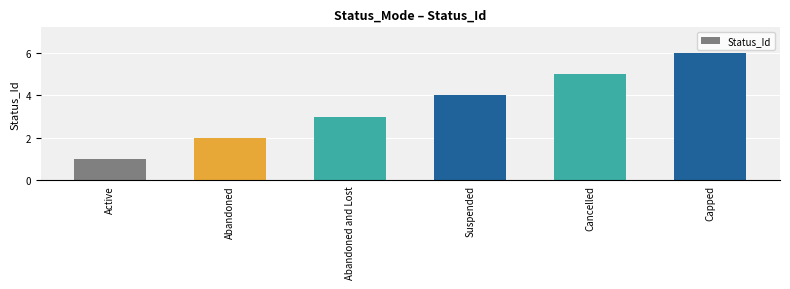

Where is the data nearest to the value 3?

Abandoned and Lost